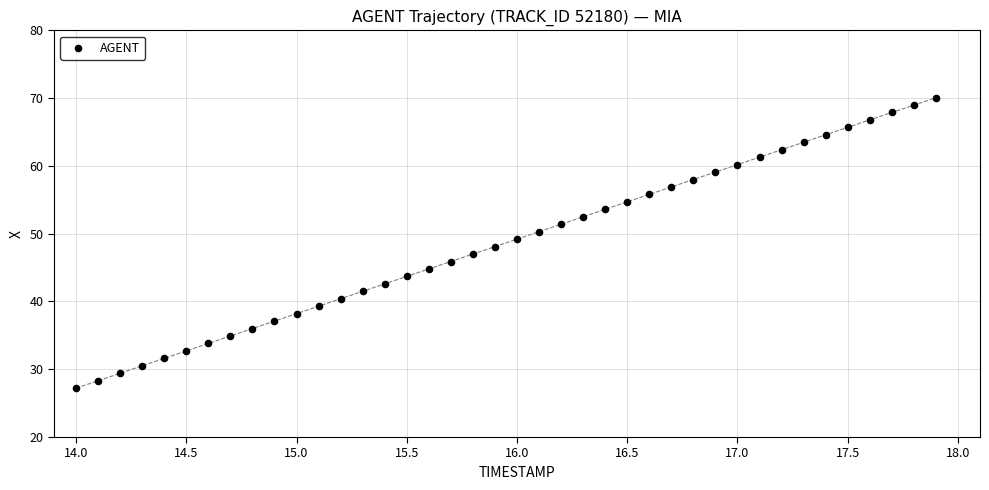

What is the range of X values (max minus min)?

3.9